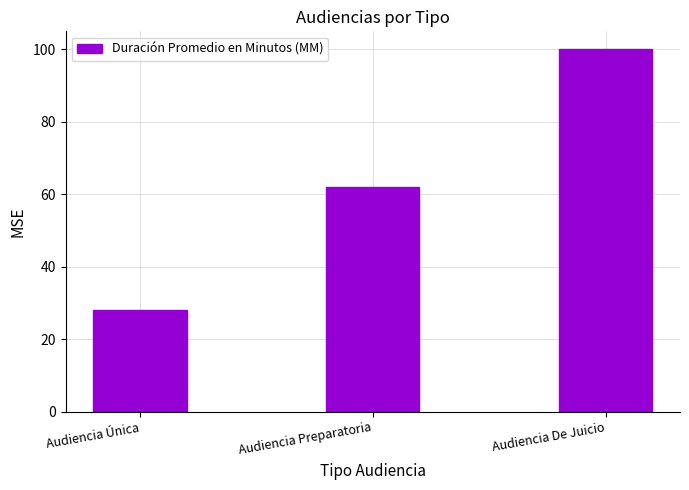

The value at Audiencia Preparatoria is 62. True or false?

True